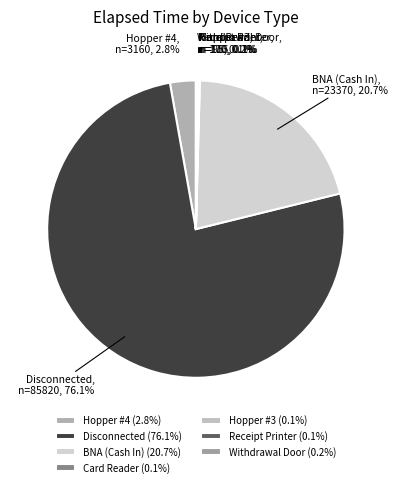

Does any single category account for the majority?

Yes